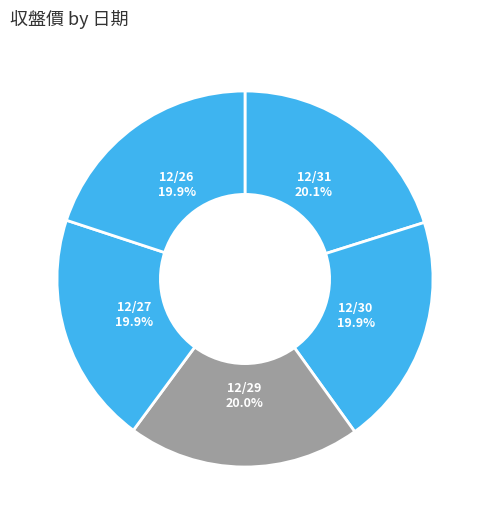

Does 12/31 represent more than half of the total?

No